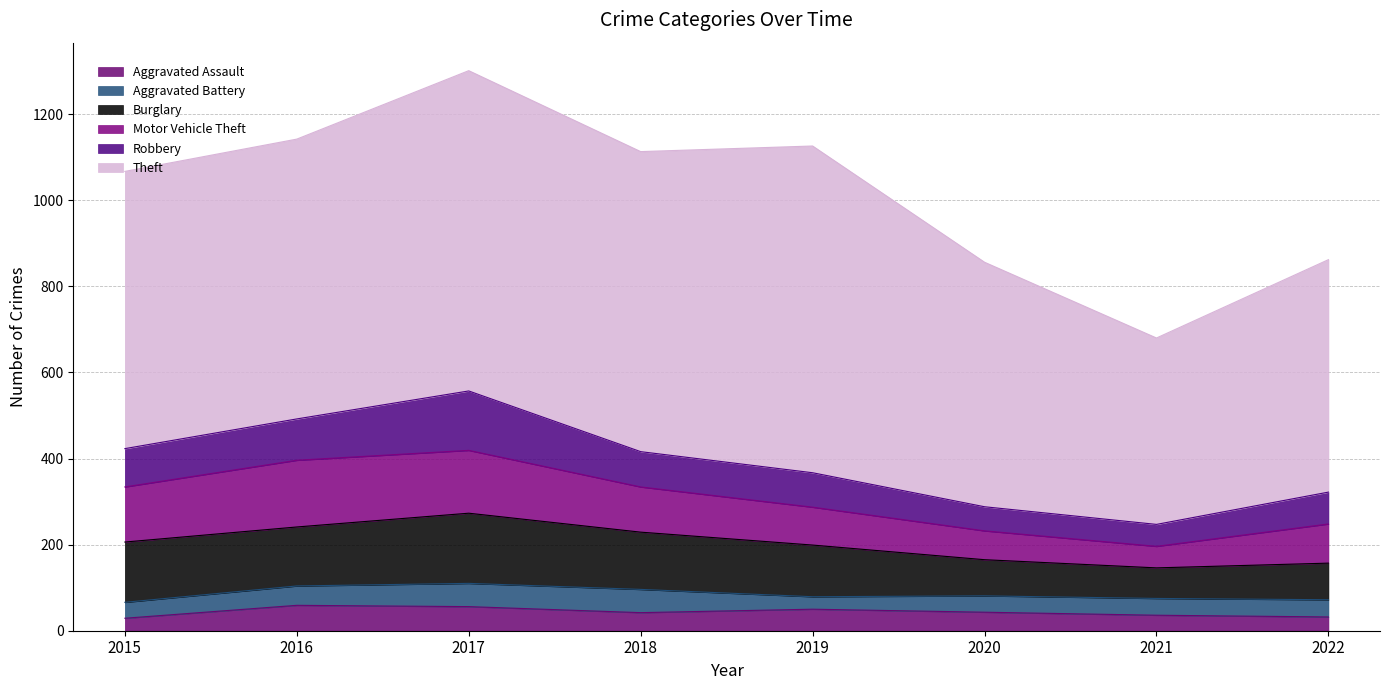

Where does the Robbery series first go above 82?

2015